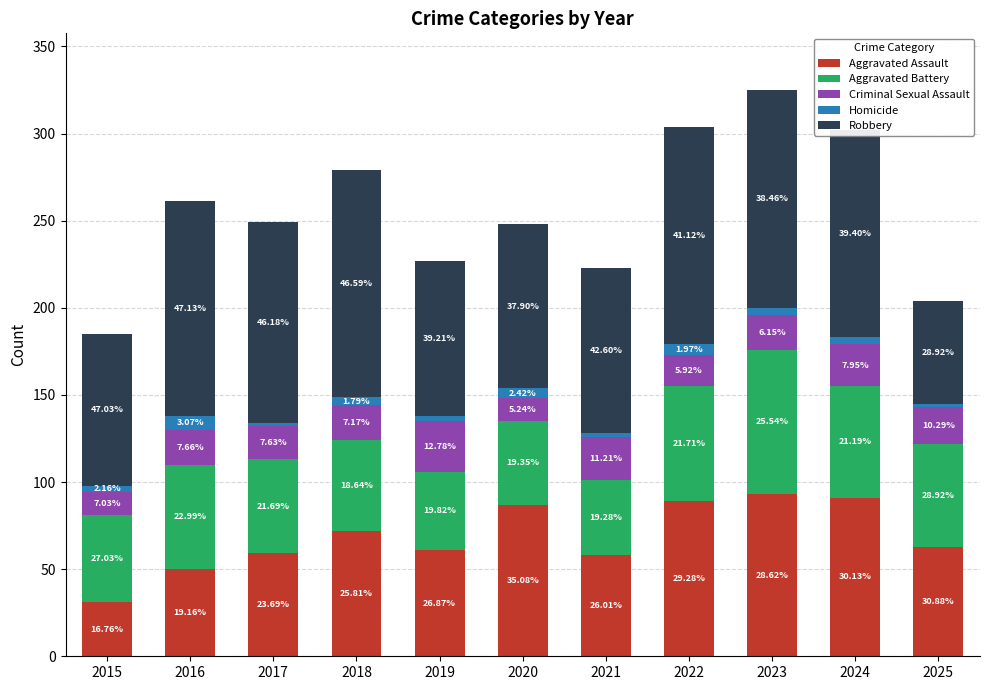

Are the bars grouped side by side (vs. stacked)?

No